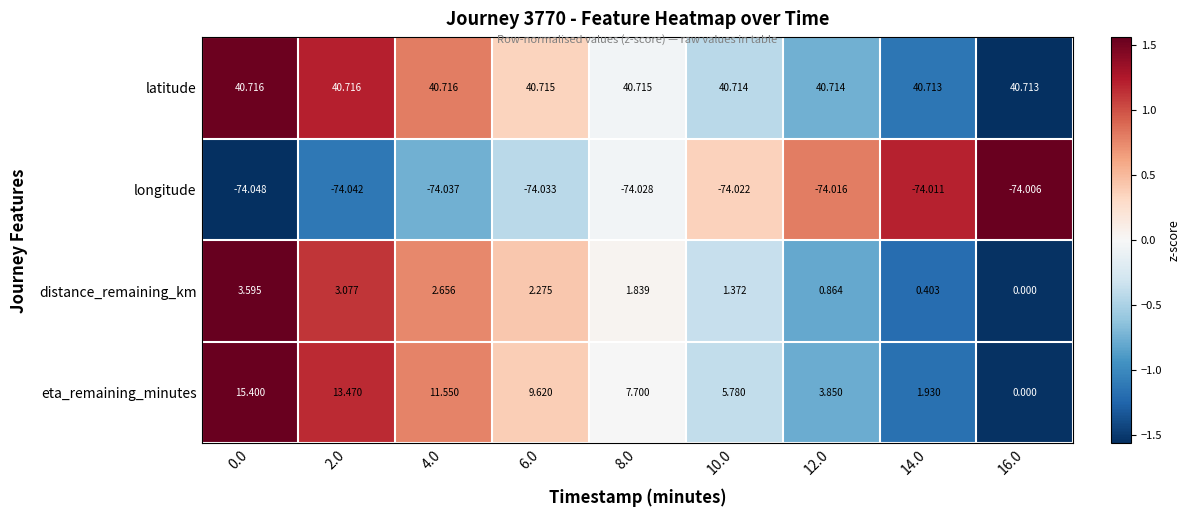

At 6.0, list the series in order from largest to smallest.

latitude, eta_remaining_minutes, distance_remaining_km, longitude